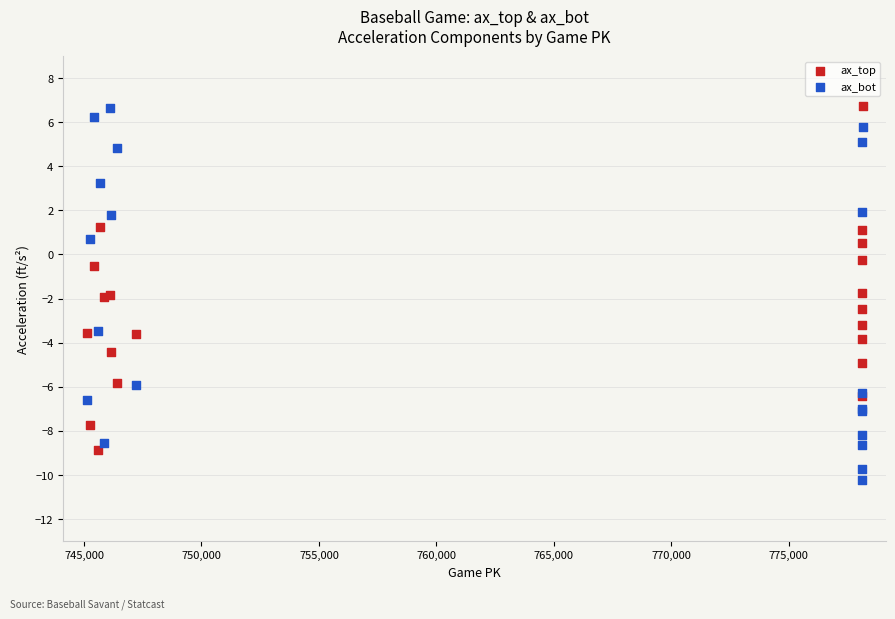

Which series has the widest spread of Y values?

ax_bot